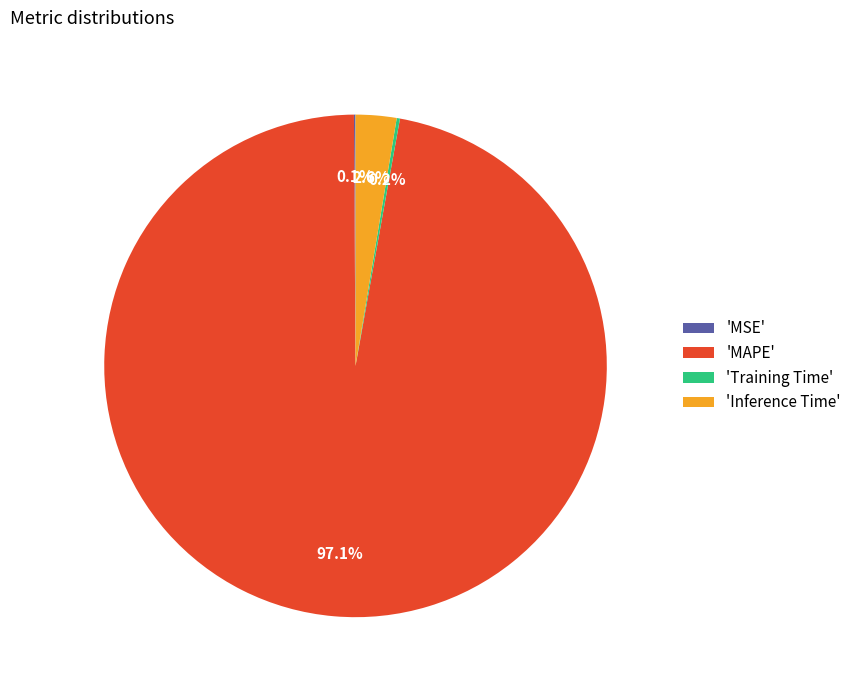

Is there any slice that represents more than half of the pie?

Yes